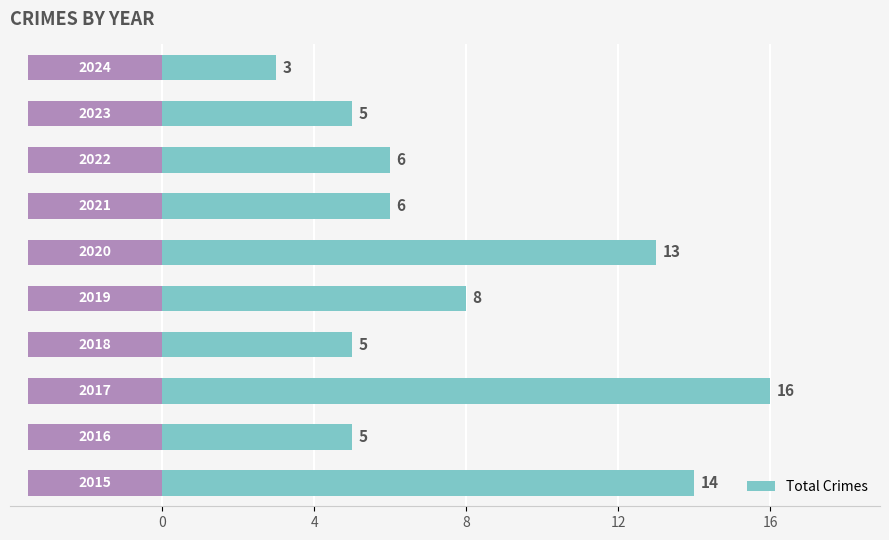

What is the difference between the maximum and minimum values in the Total Crimes series?

13